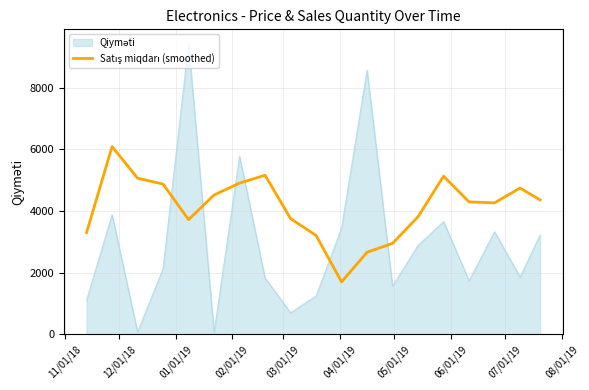

What is the maximum value shown in the chart?

9416.9